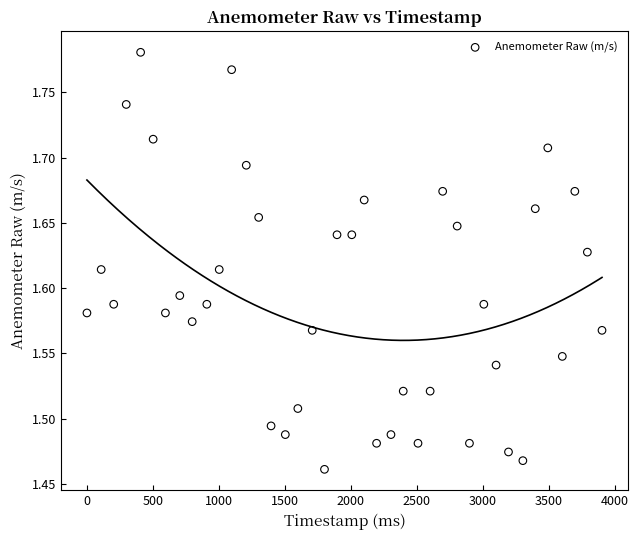

What is the range of Y values (max minus min)?

0.3